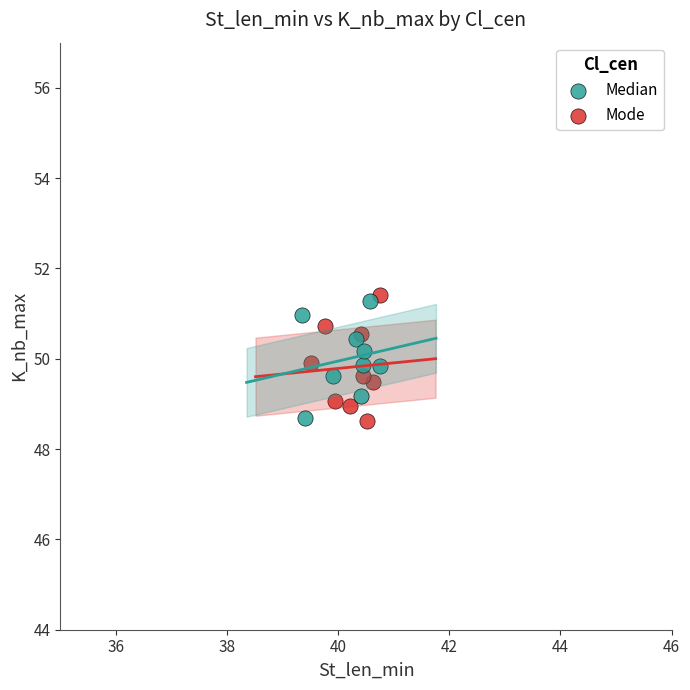

Which series has the largest Y range (max minus min)?

Mode